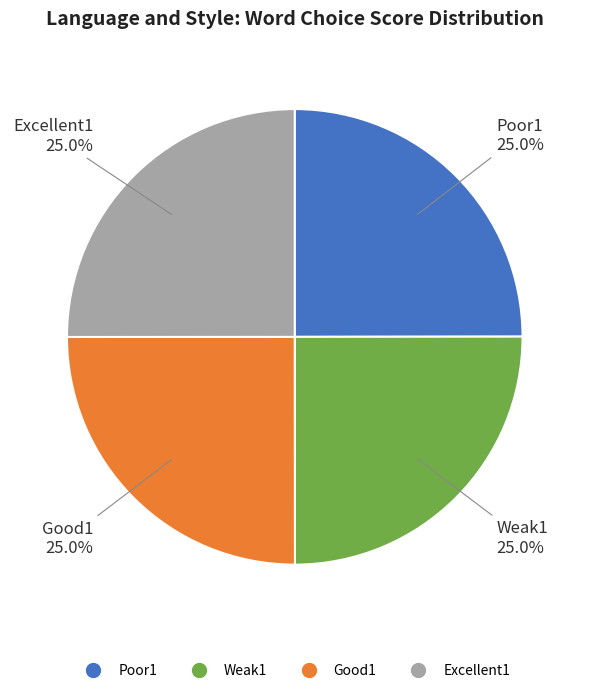

To the nearest percent, what is the combined percentage of Good1 and Poor1?

50%